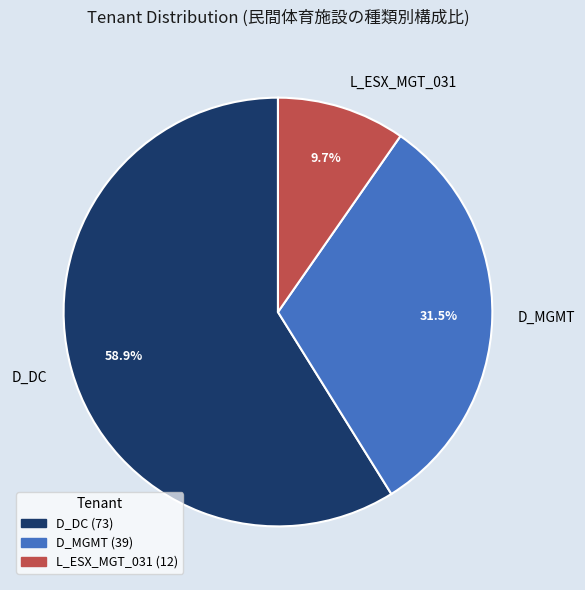

Rank the categories by value from lowest to highest.

L_ESX_MGT_031, D_MGMT, D_DC